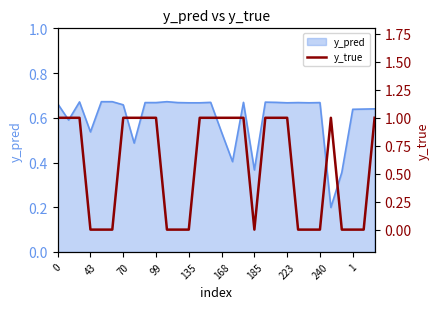

Count the values in the range 0 to 1.

30